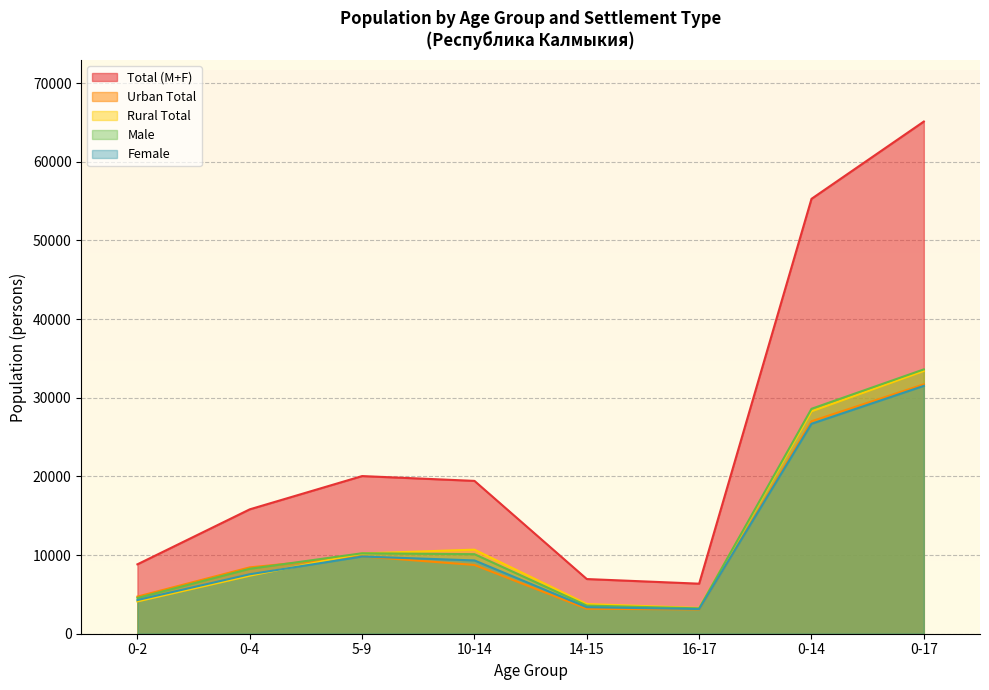

How many categories are shown in the chart?

8